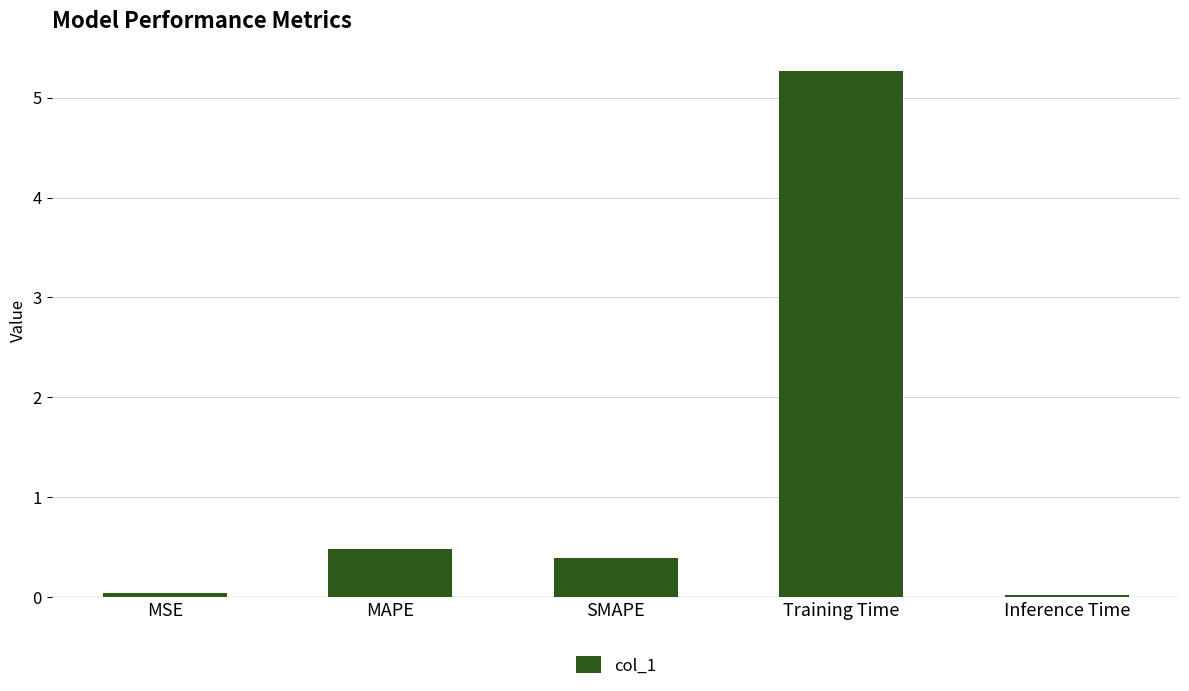

What is the label of the 3rd bar from the right?

SMAPE